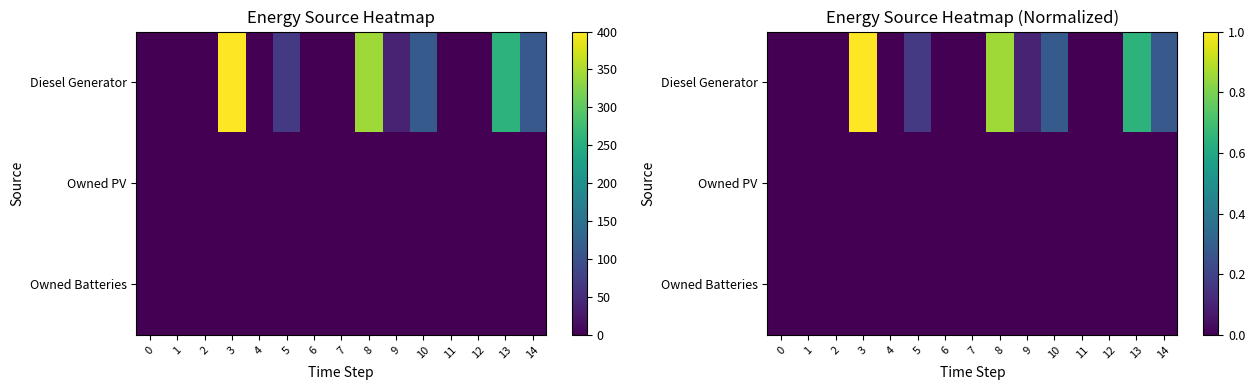

How many data points in Diesel Generator are above 0?

7